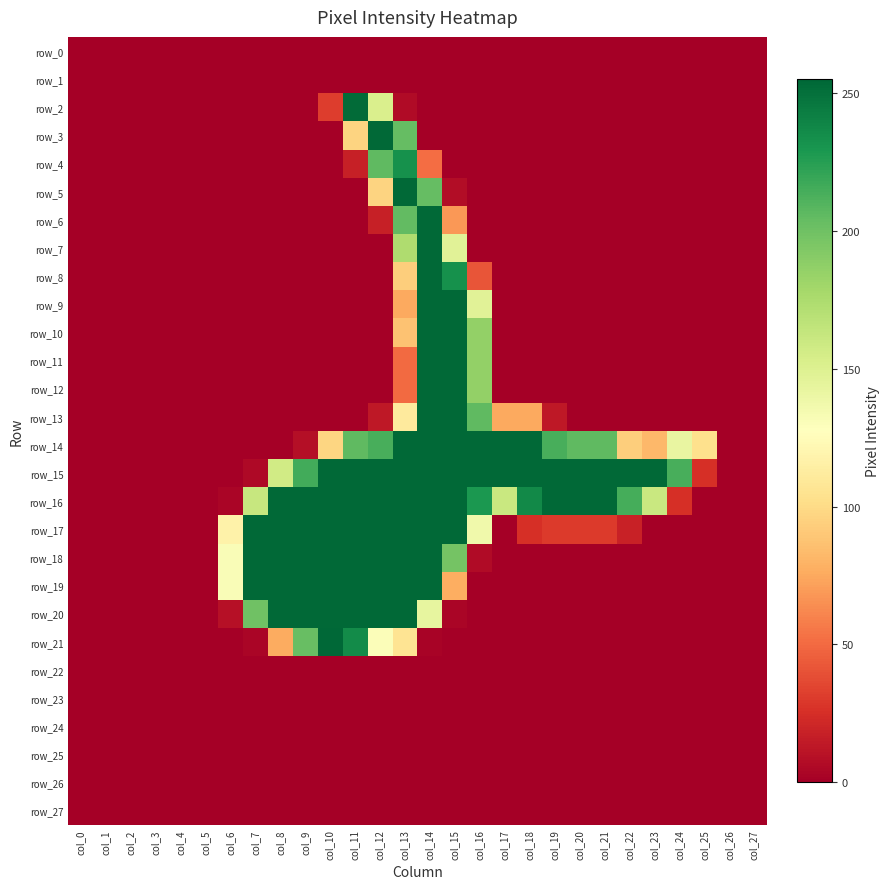

How many positive values does the row_18 series have?

11